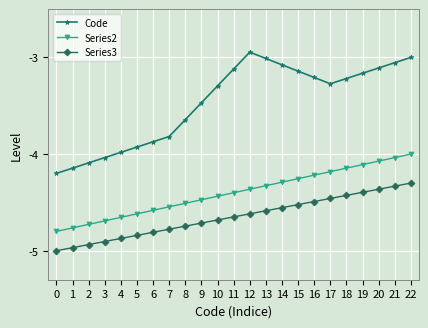

What is the difference between the maximum and minimum values in the Code series?

1.3